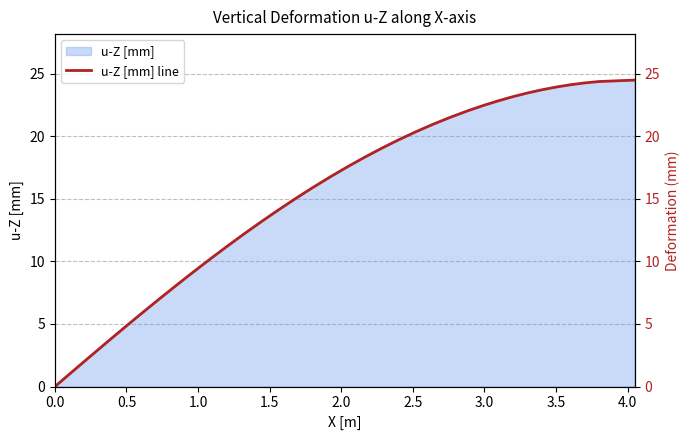

What is the value of the 33rd point from the left?

23.2